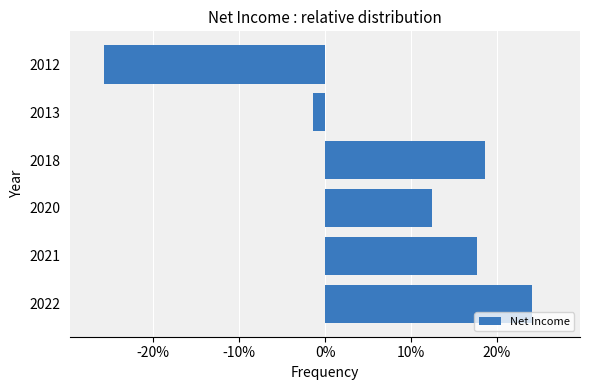

Does the chart contain any negative values?

Yes